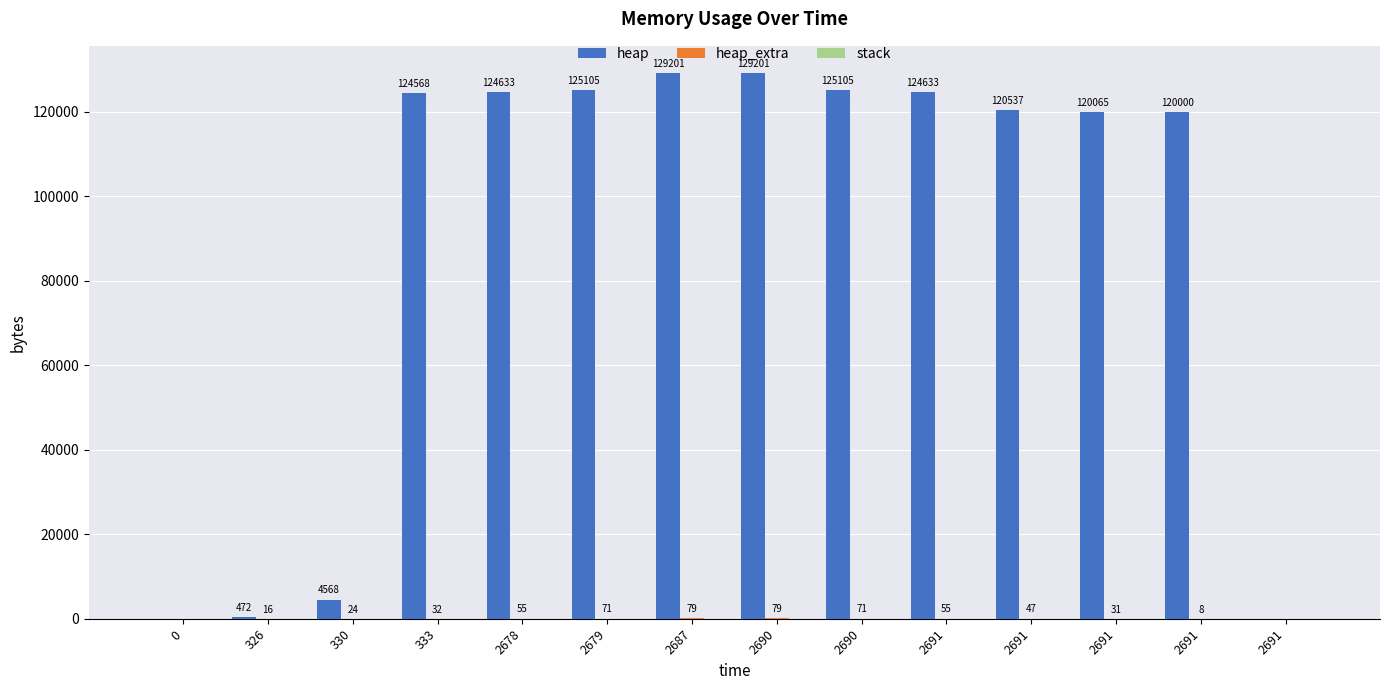

Rank the categories by heap_extra value from highest to lowest.

2687, 2690, 2679, 2690, 2678, 2691, 2691, 333, 2691, 330, 326, 2691, 0, 2691